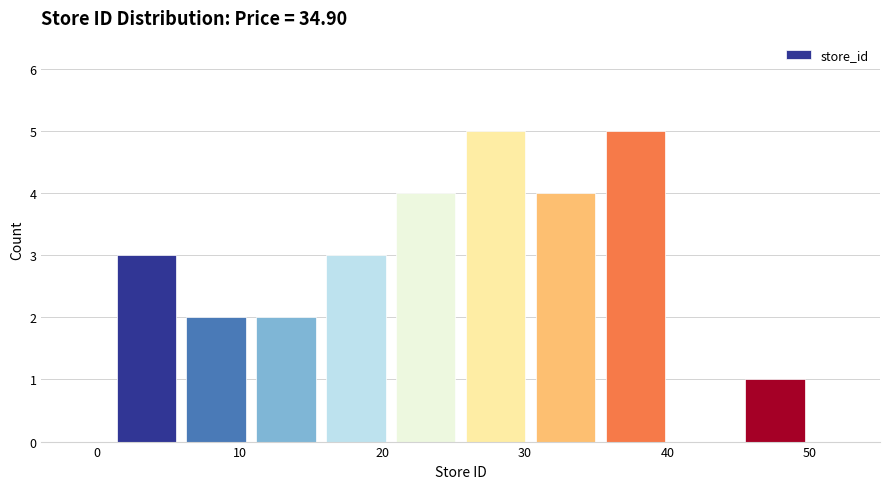

What is the height of the bar covering 20.6 to 25.5 on the x-axis? Neither the bar edges nor the heights are printed on the chart, so give them approximately, as read against the axes.

4